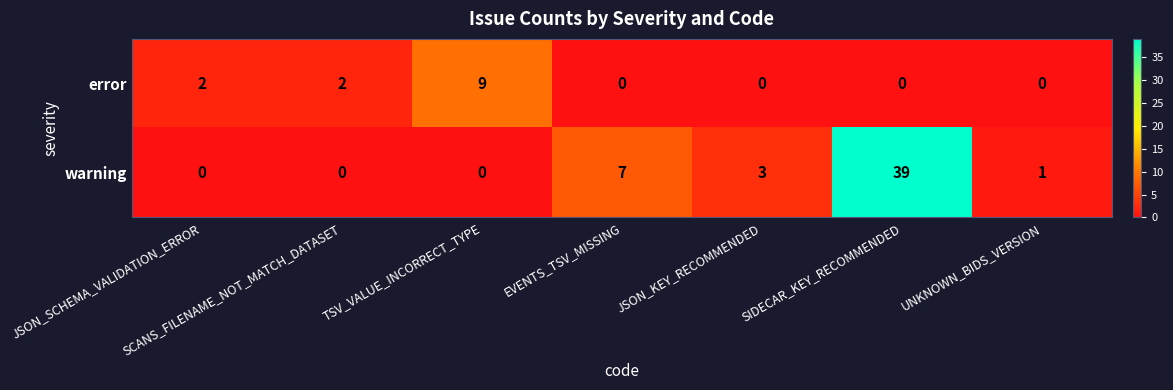

Rank the series at JSON_KEY_RECOMMENDED from lowest to highest value.

error, warning